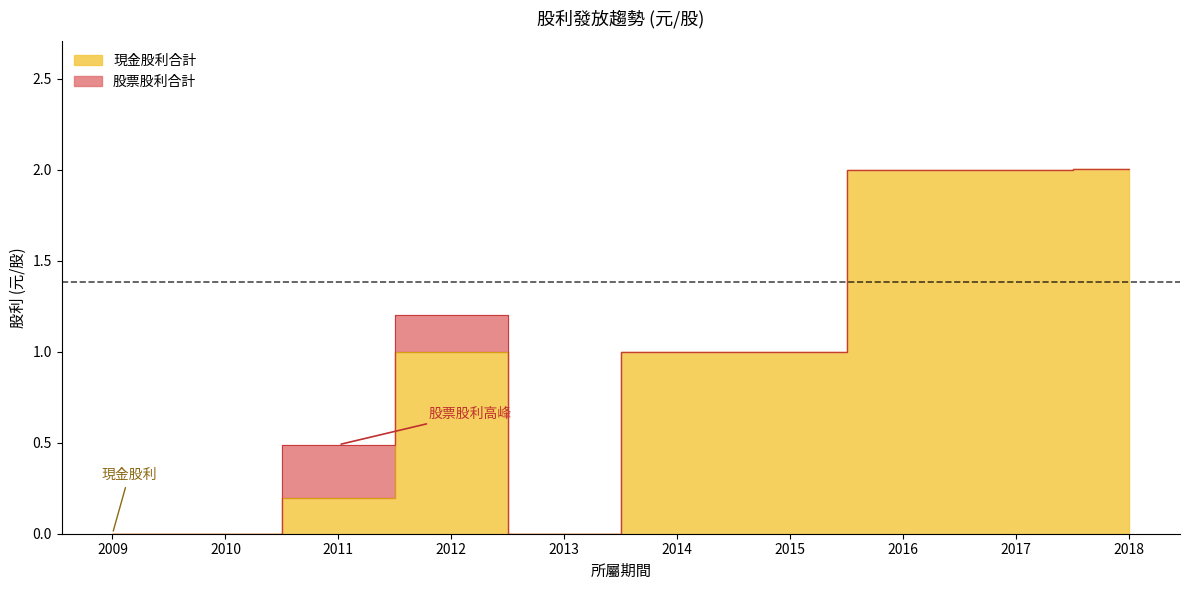

How many values in the 股利合計 series are below 1?

4